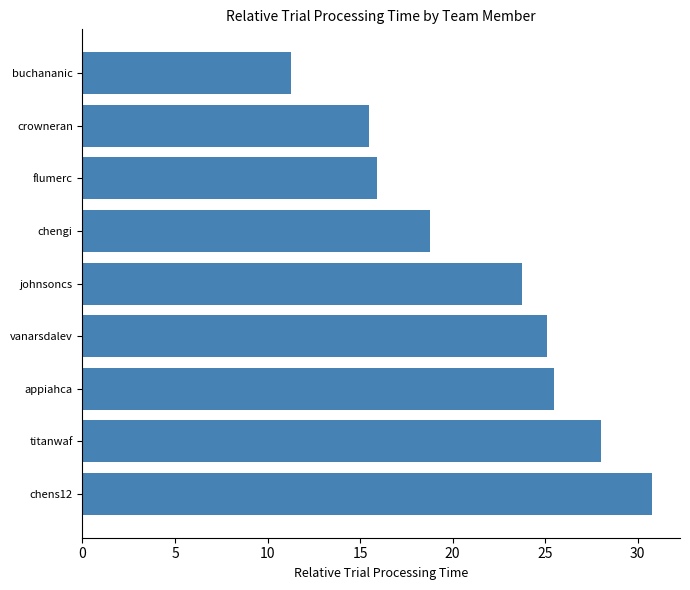

Rank the categories by value from lowest to highest.

buchananic, crowneran, flumerc, chengi, johnsoncs, vanarsdalev, appiahca, titanwaf, chens12